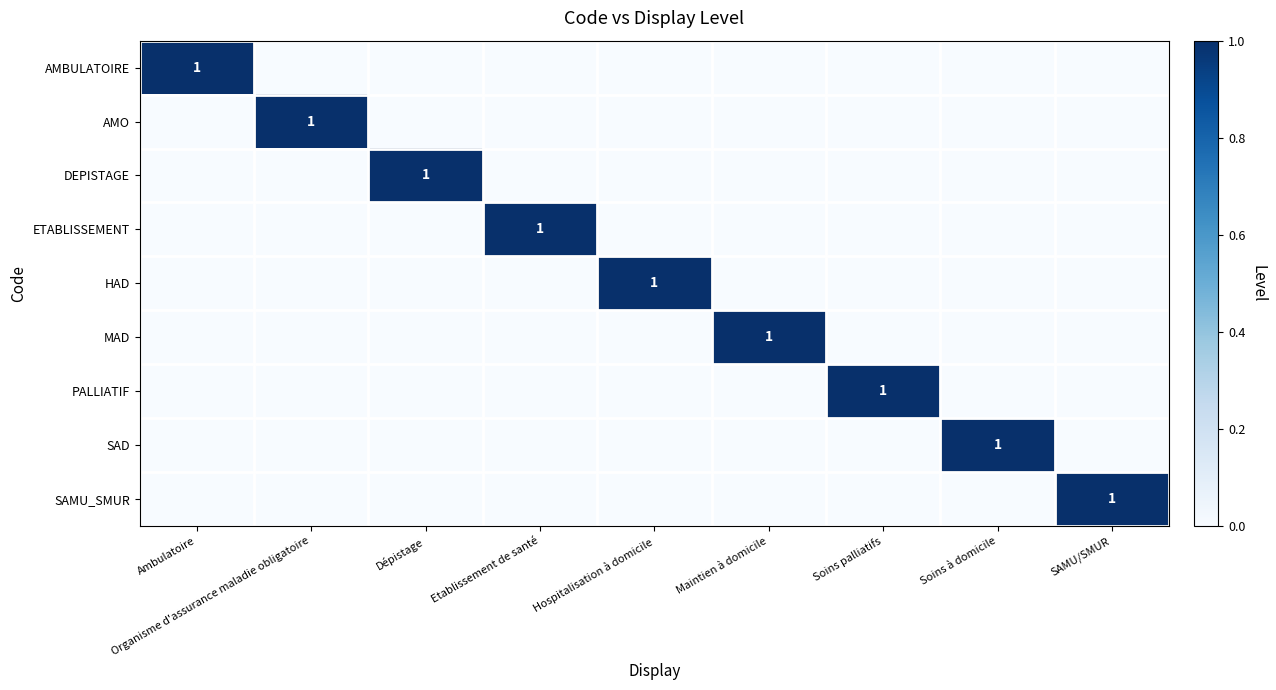

Between Organisme d'assurance maladie obligatoire and SAMU/SMUR, which is larger?

Organisme d'assurance maladie obligatoire